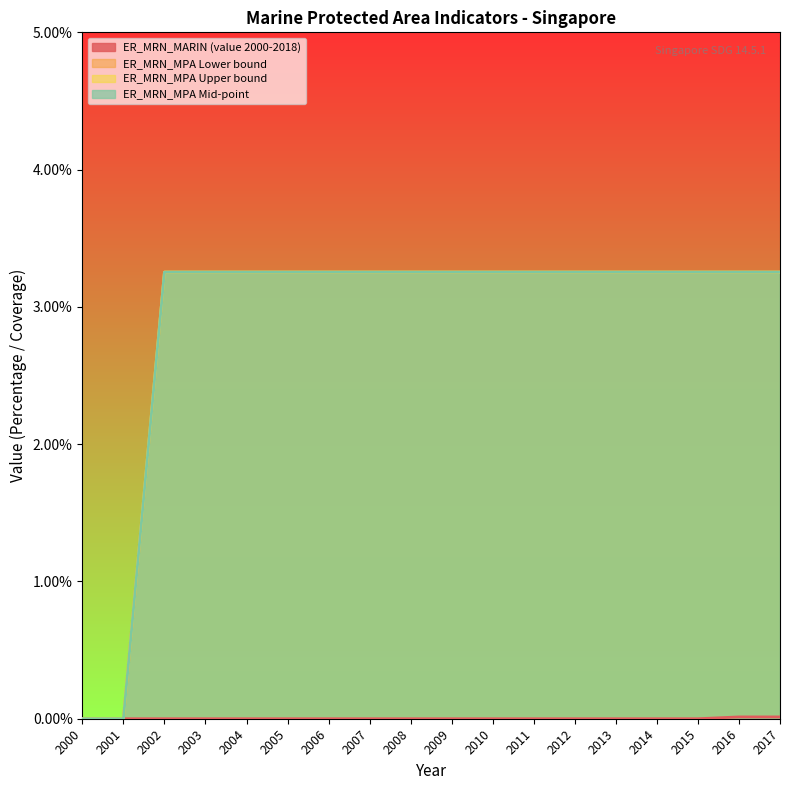

The ER_MRN_MPA Upper bound series shows 3.3 at 2006. True or false?

True